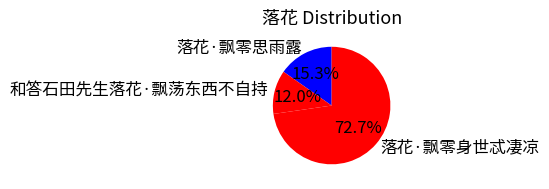

Is it true that 和答石田先生落花·飘荡东西不自持 is 12% of the pie?

True